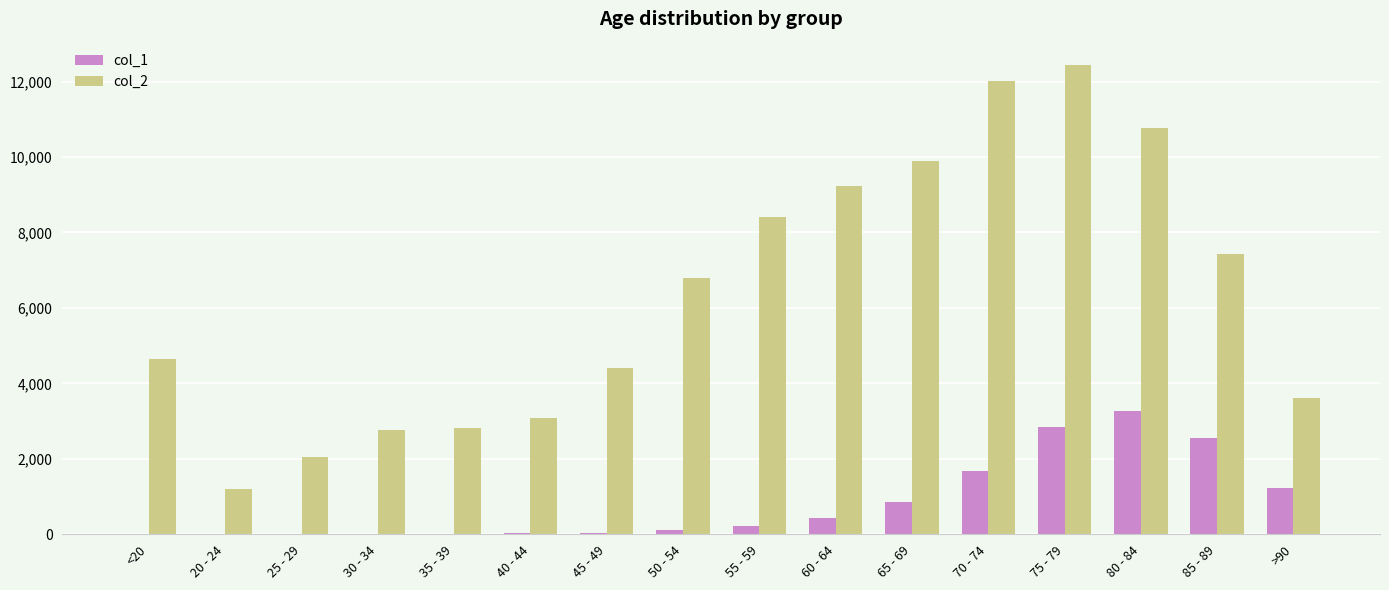

At which category does the chart reach its peak across all series?

75 - 79